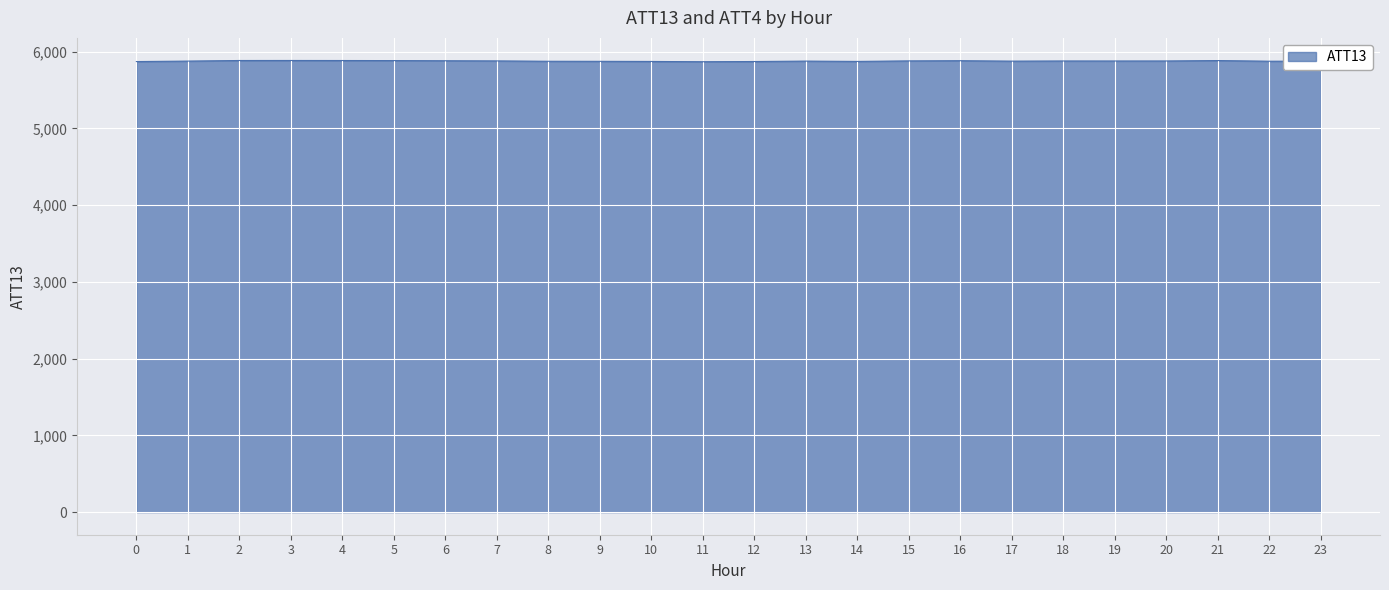

Is it true that the value at 6 is 5880.4?

True